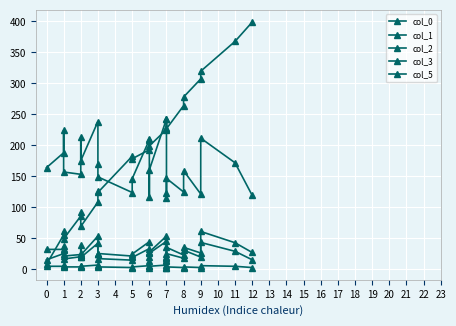

Is it true that col_0 equals 86.0 at 2?

True